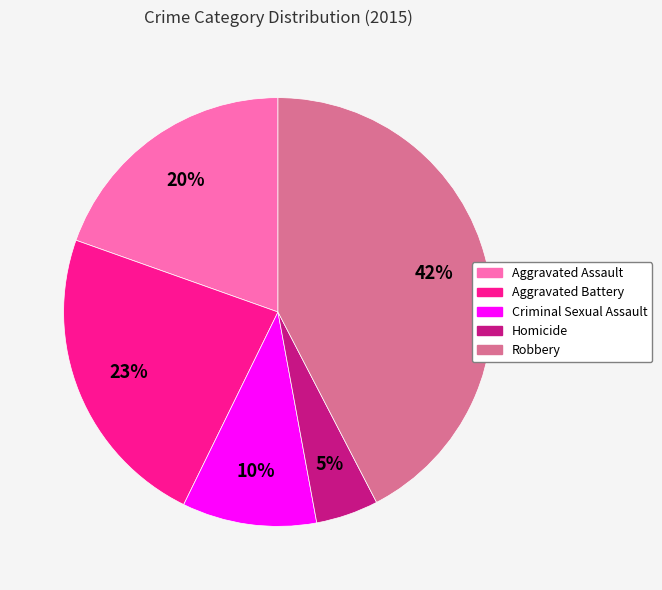

To the nearest percent, what is the average slice percentage?

20%